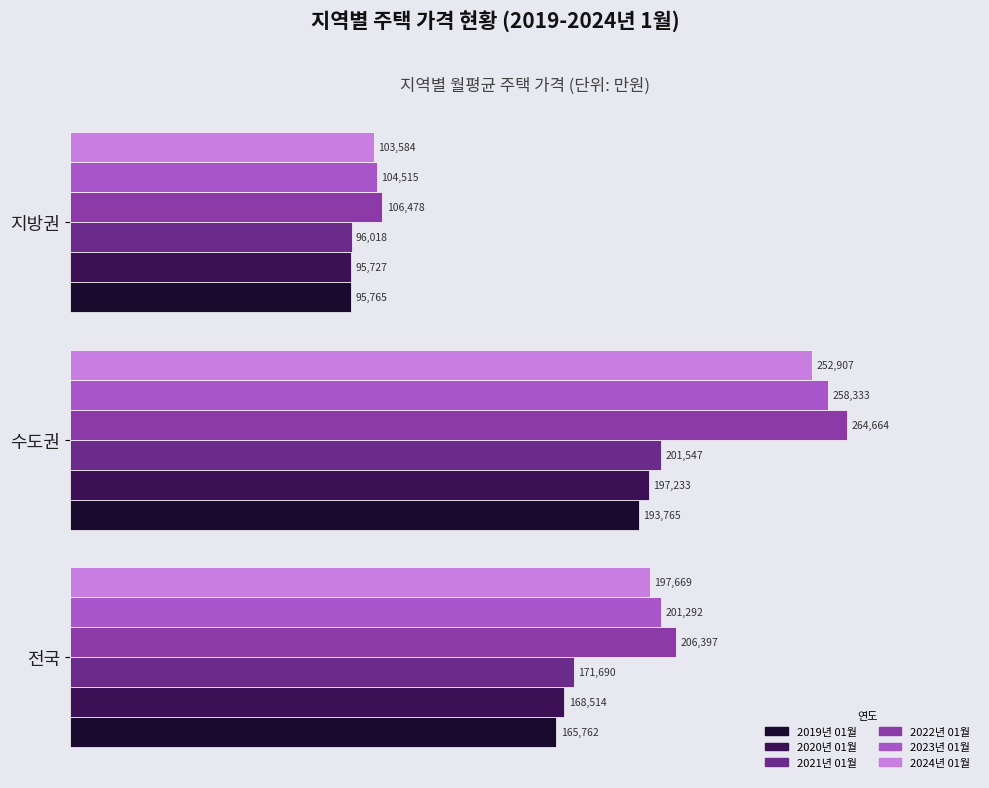

What is the minimum value for 2019년 01월?

95765